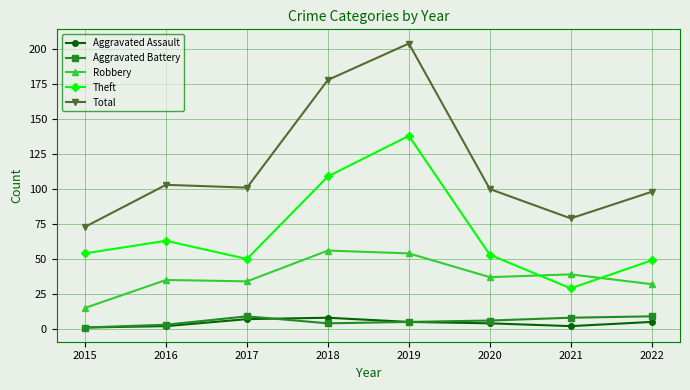

How many interior local valleys does the Theft series have?

2